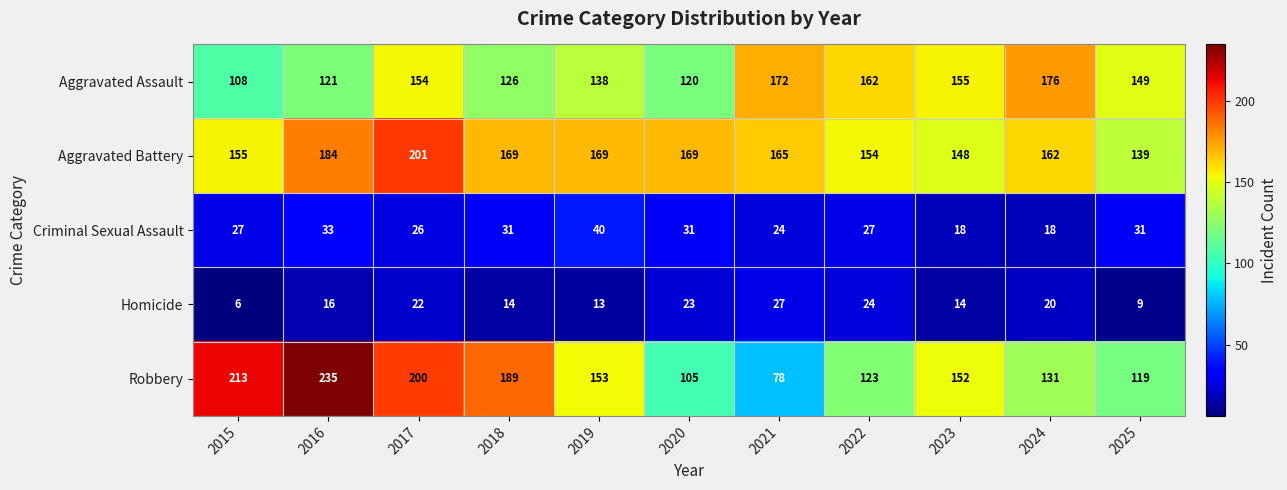

True or false: Criminal Sexual Assault has a value of 62 at 2019.

False